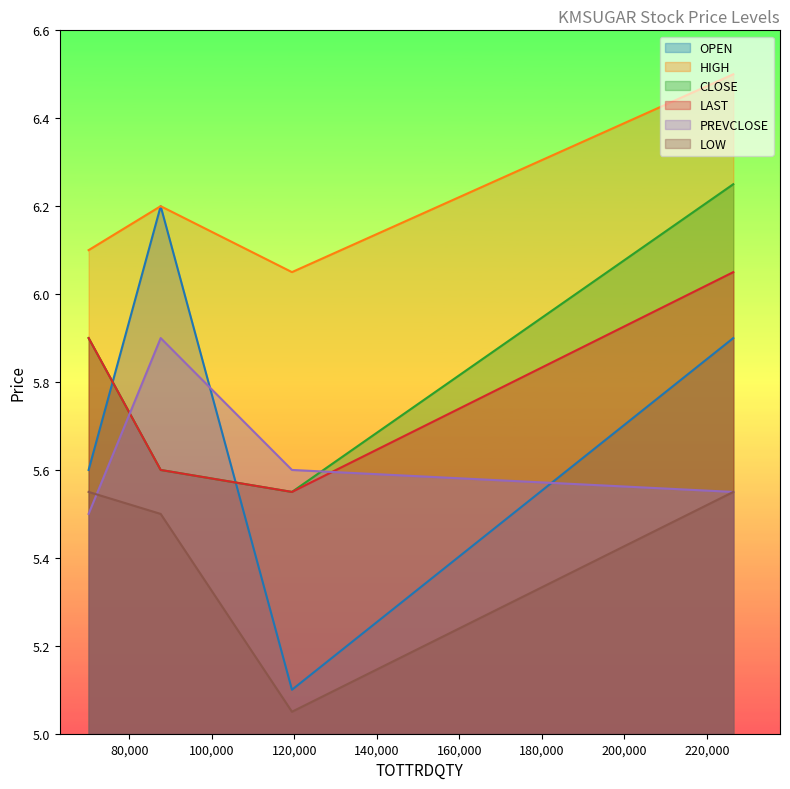

At which label is LOW closest to 5?

119442